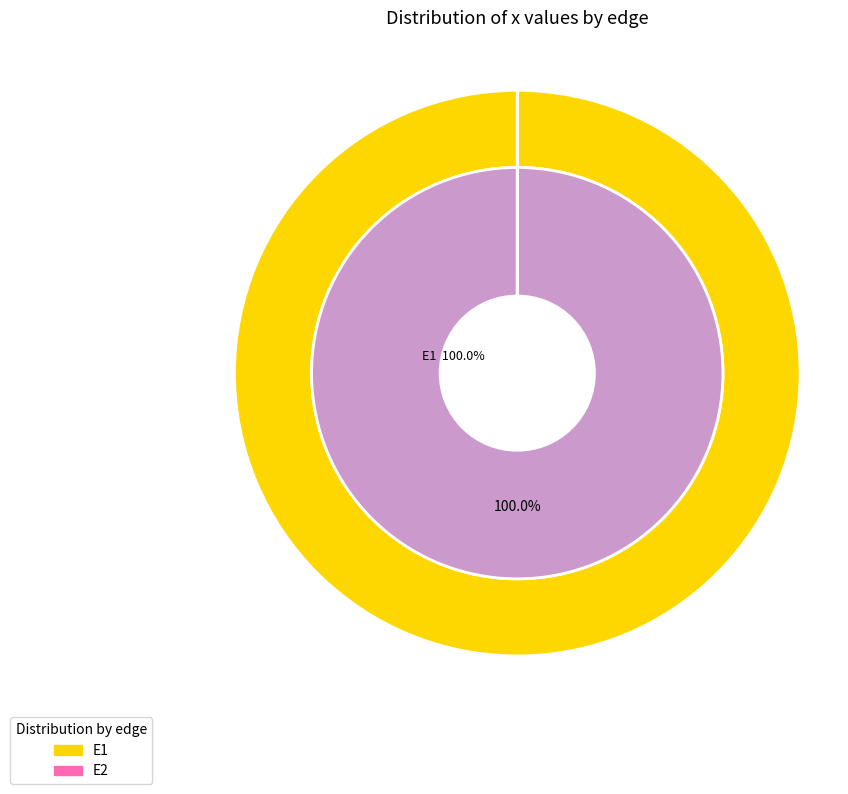

Does any single category account for the majority?

Yes